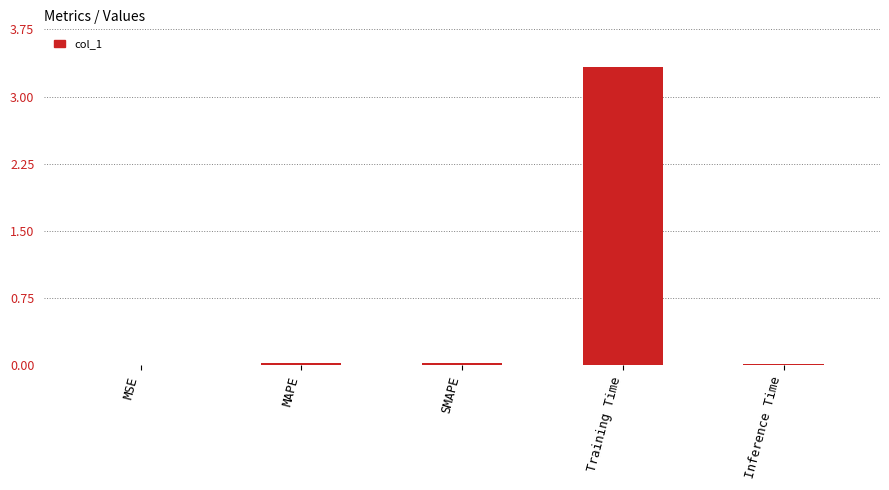

Which label corresponds to the largest value in the chart?

Training Time